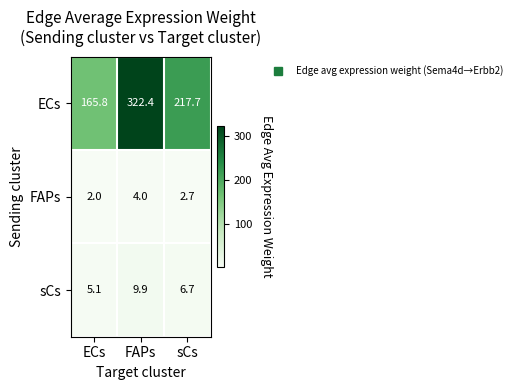

At which category is the sum across all series the highest?

FAPs